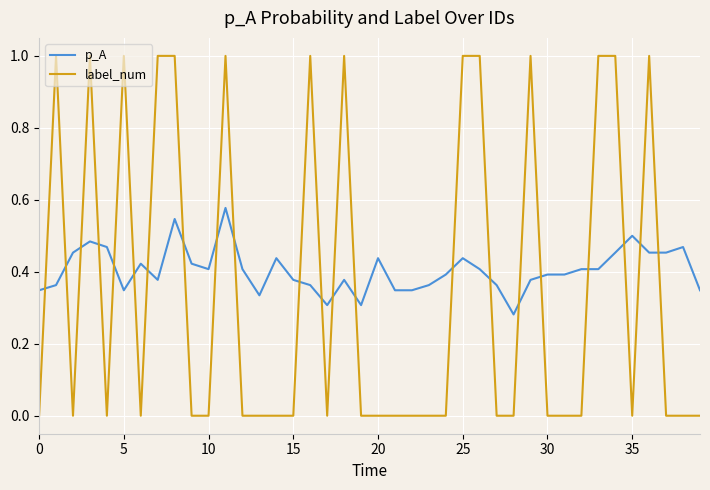

Count the number of categories in the chart.

40